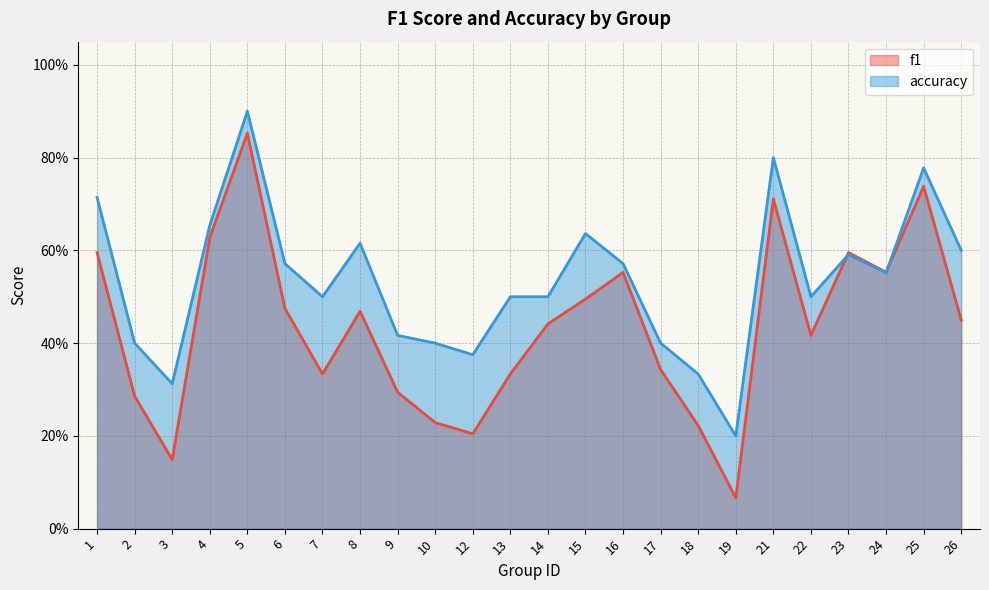

Reading left to right, extract all data points from this chart.

f1: 1=0.6	2=0.3	3=0.1	4=0.6	5=0.9	6=0.5	7=0.3	8=0.5	9=0.3	10=0.2	12=0.2	13=0.3	14=0.4	15=0.5	16=0.6	17=0.3	18=0.2	19=0.1	21=0.7	22=0.4	23=0.6	24=0.6	25=0.7	26=0.5
accuracy: 1=0.7	2=0.4	3=0.3	4=0.7	5=0.9	6=0.6	7=0.5	8=0.6	9=0.4	10=0.4	12=0.4	13=0.5	14=0.5	15=0.6	16=0.6	17=0.4	18=0.3	19=0.2	21=0.8	22=0.5	23=0.6	24=0.6	25=0.8	26=0.6